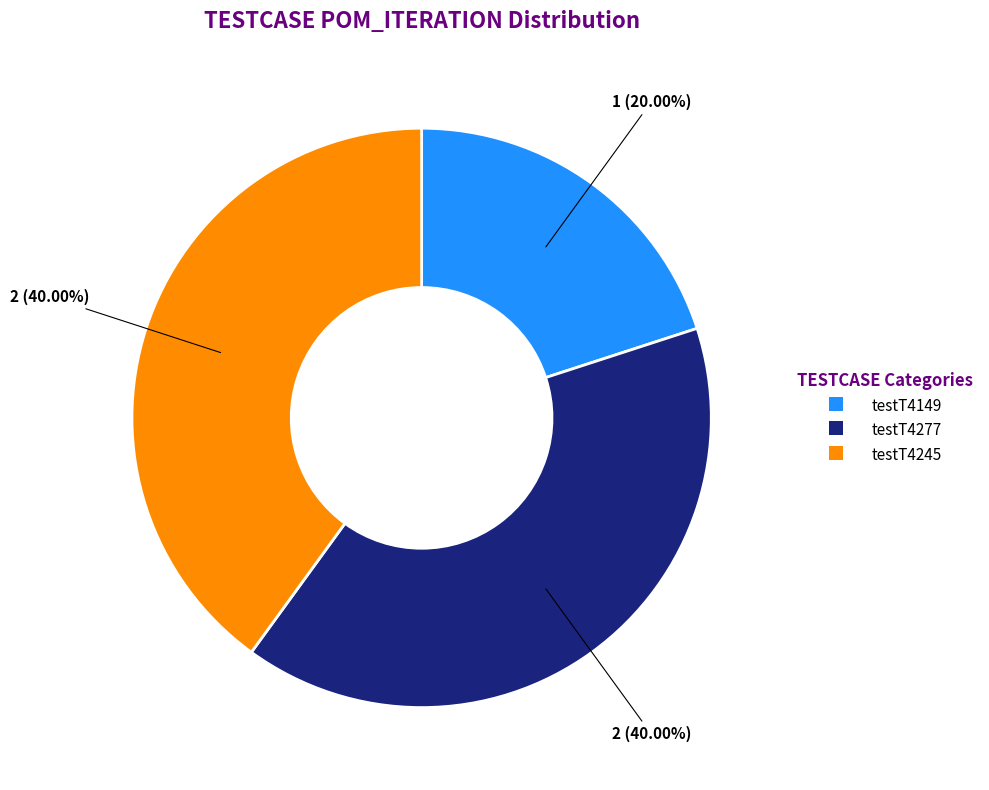

What percentage is the testT4149 slice, to the nearest percent?

20%